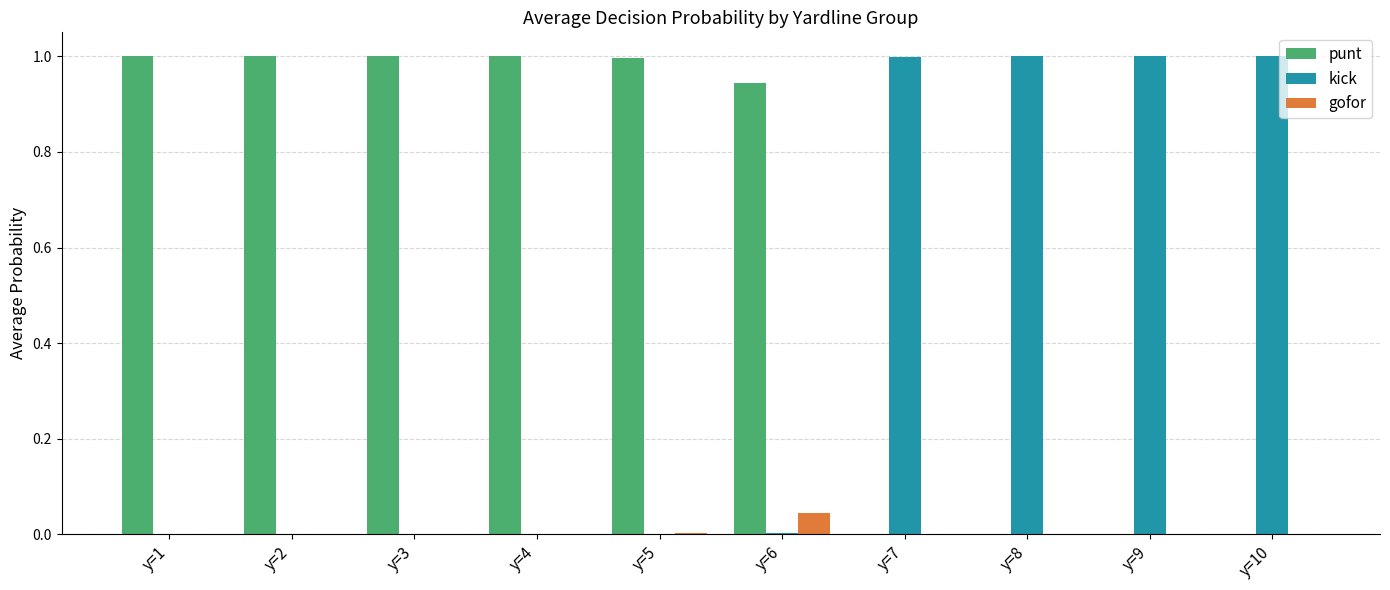

Which series has the largest total across all categories?

punt